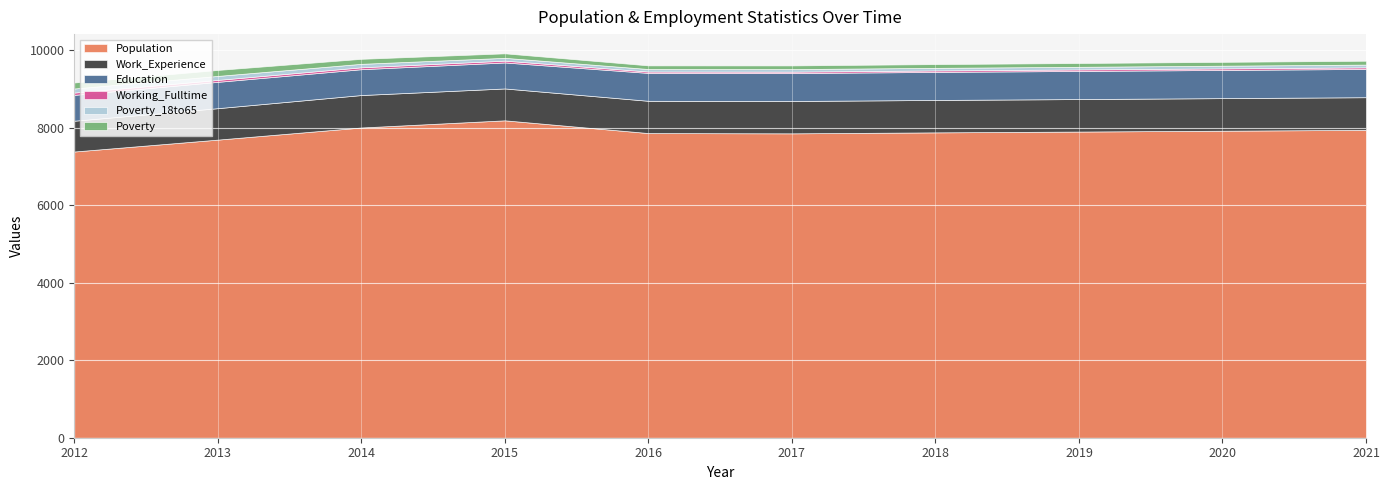

Reading right to left, transcribe all the data shown in this chart.

Population: 7950	7928	7906	7885	7860	7867	8196	8011	7698	7391
Work_Experience: 843	841	839	837	835	833	823	838	812	795
Education: 730	728	726	724	721	720	671	667	680	667
Working_Fulltime: 41	40	39	38	37	36	47	49	50	60
Poverty_18to65: 71	70	68	67	66	65	73	90	103	105
Poverty: 100	99	98	97	95	94	116	129	154	155